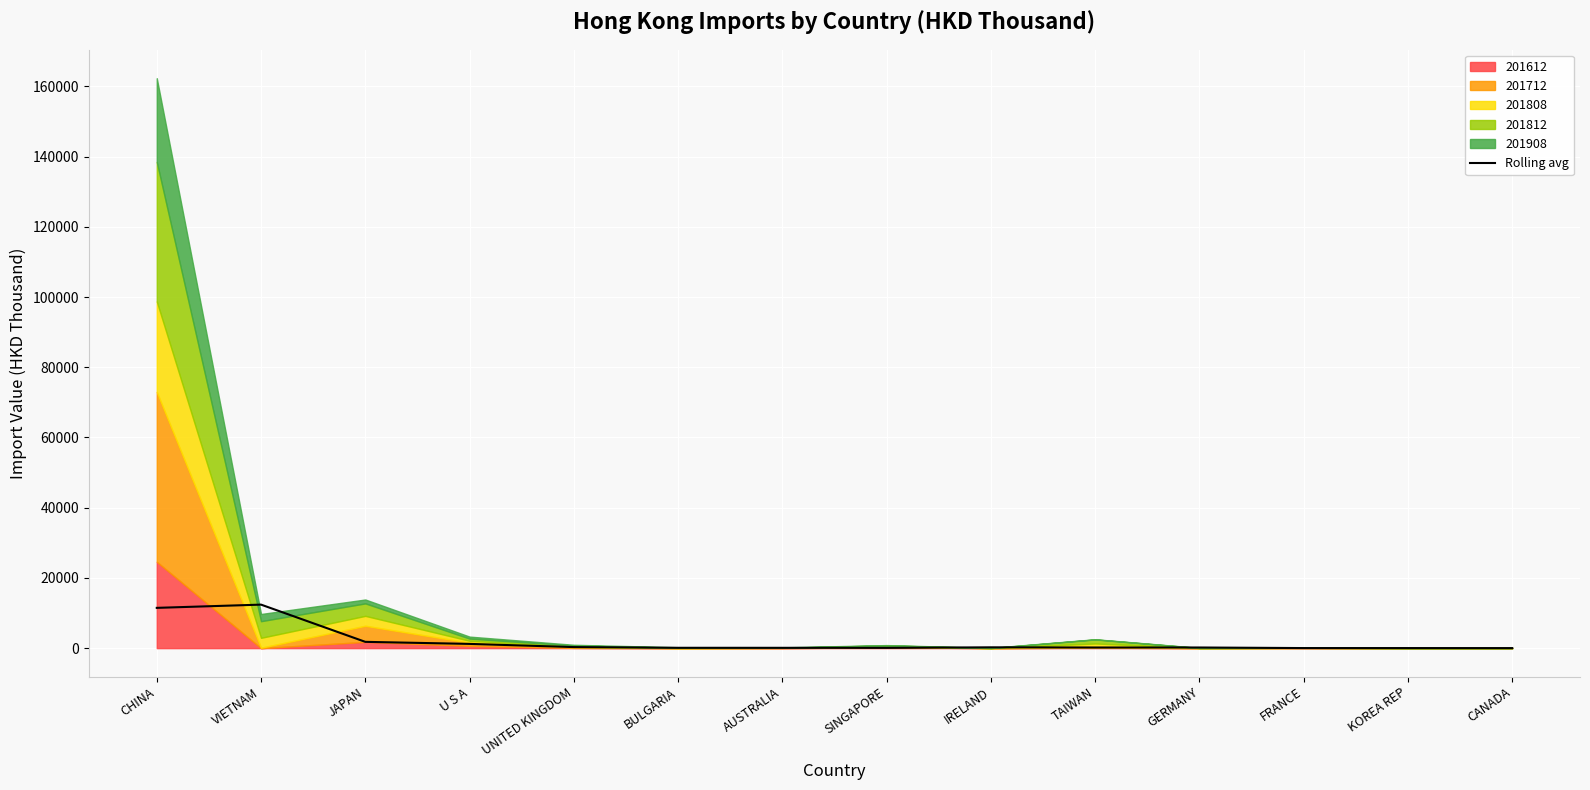

Where does the data first go above 183?

CHINA